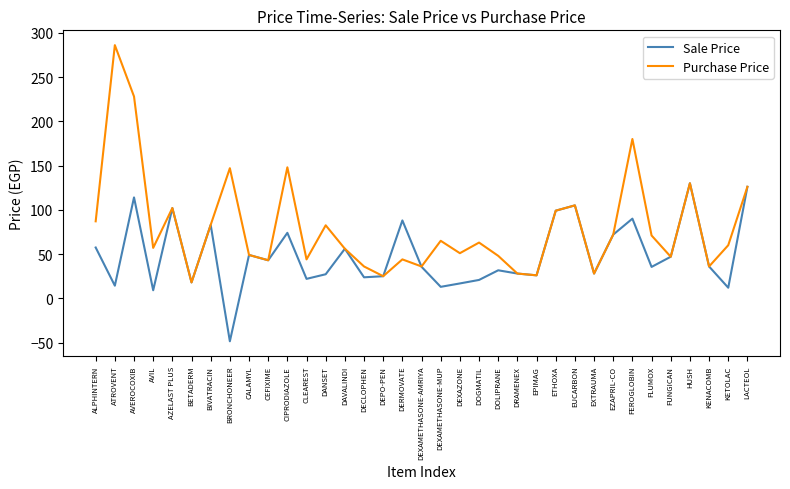

What position from the right is DAVALINDI?

22